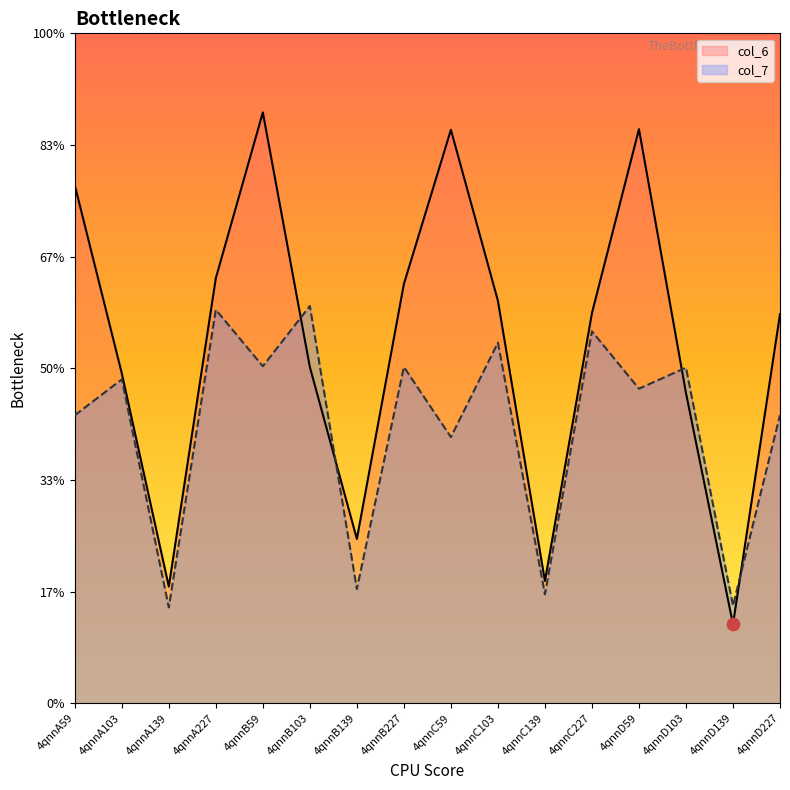

What is the total value across all series at 4qnnC227?

15.1